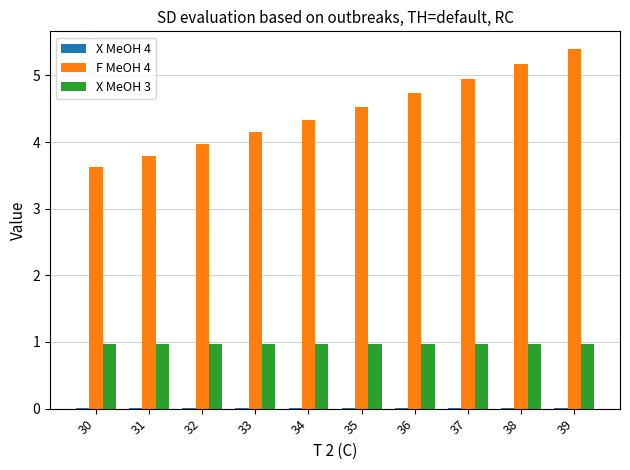

How many data points does each series have?

10